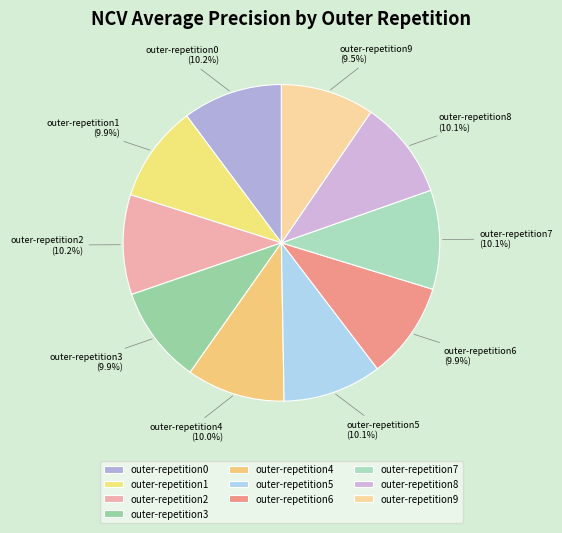

What portion of the pie excludes outer-repetition1?

90.1%